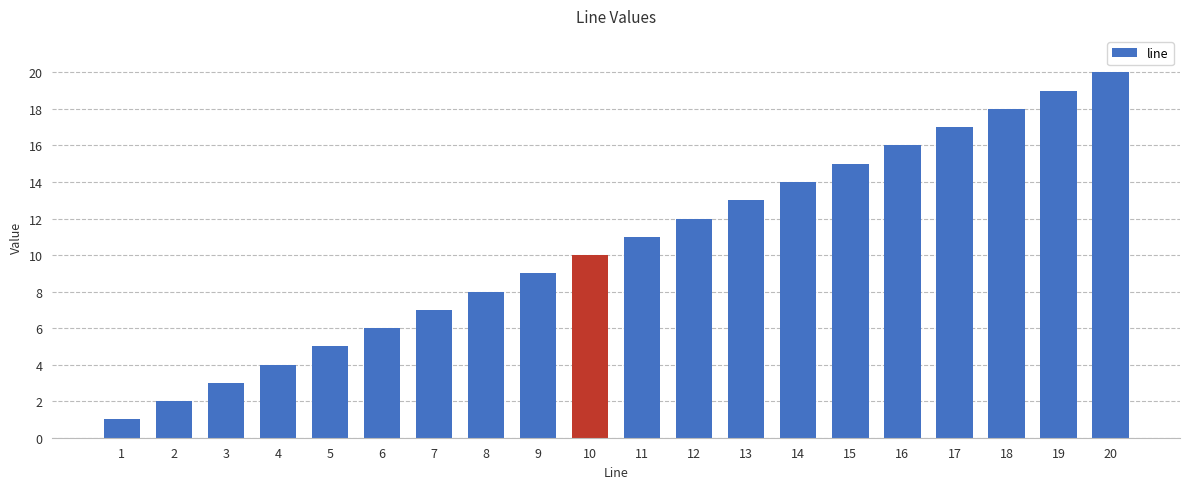

What is the sum of all values?

210